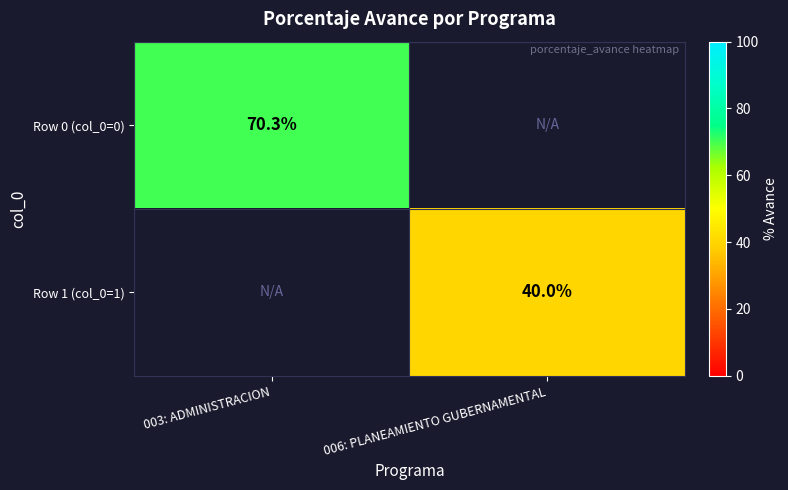

Is it true that Row 1 (col_0=1) equals 57.3 at 006: PLANEAMIENTO GUBERNAMENTAL?

False